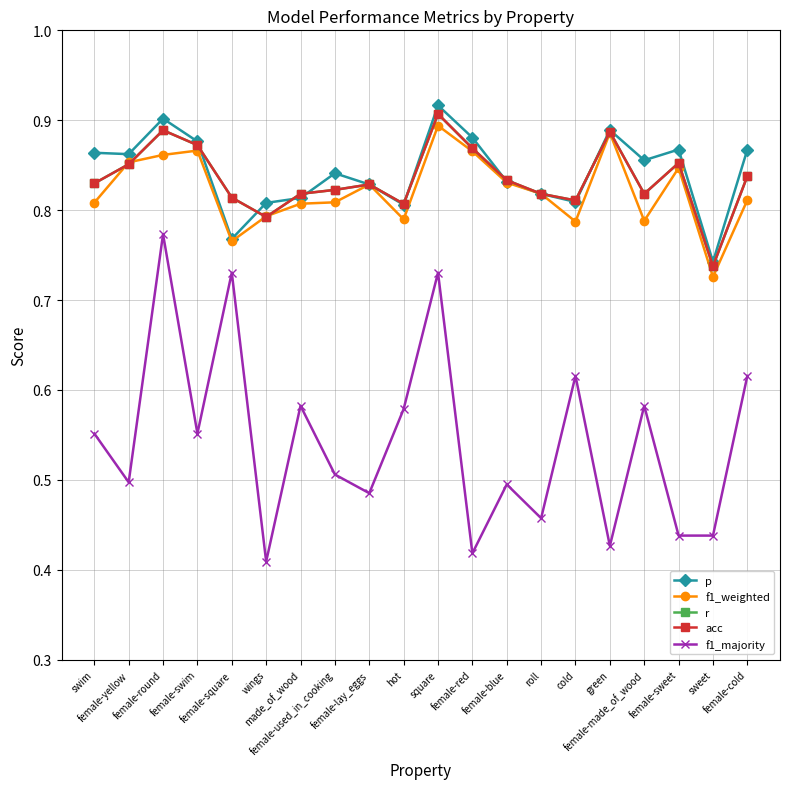

What is the label of the 5th point from the right?

green